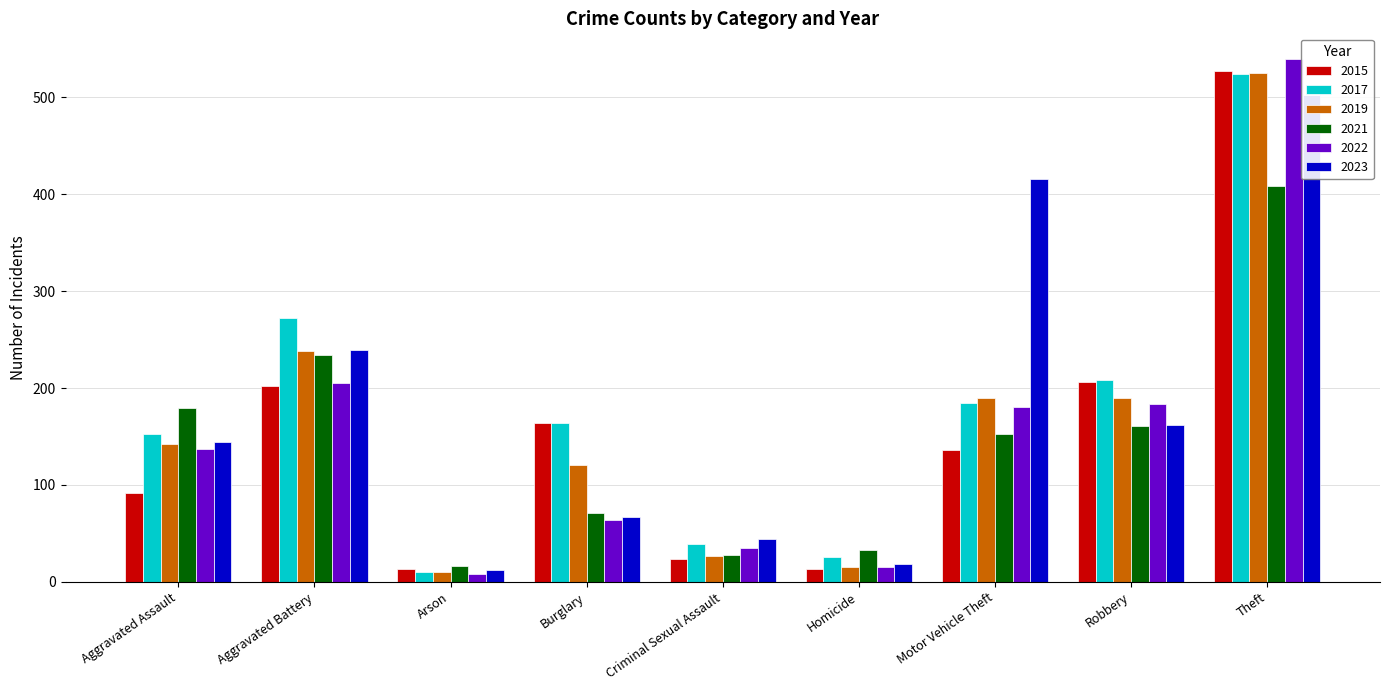

Is it true that 2021 equals 71 at Burglary?

True